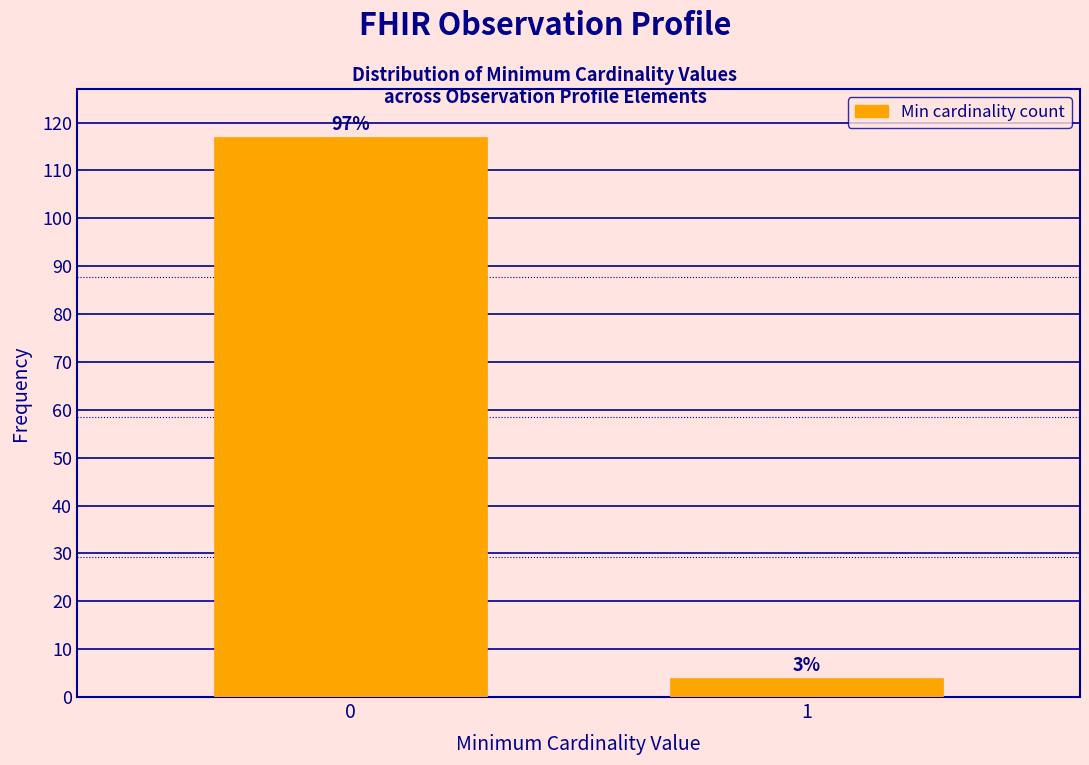

Are the bars horizontal?

No